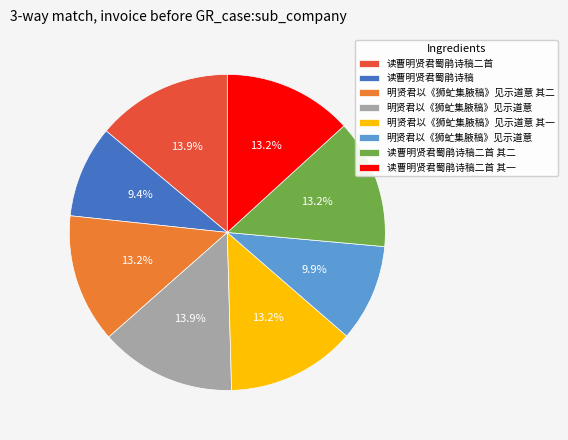

Is there any slice that represents more than half of the pie?

No